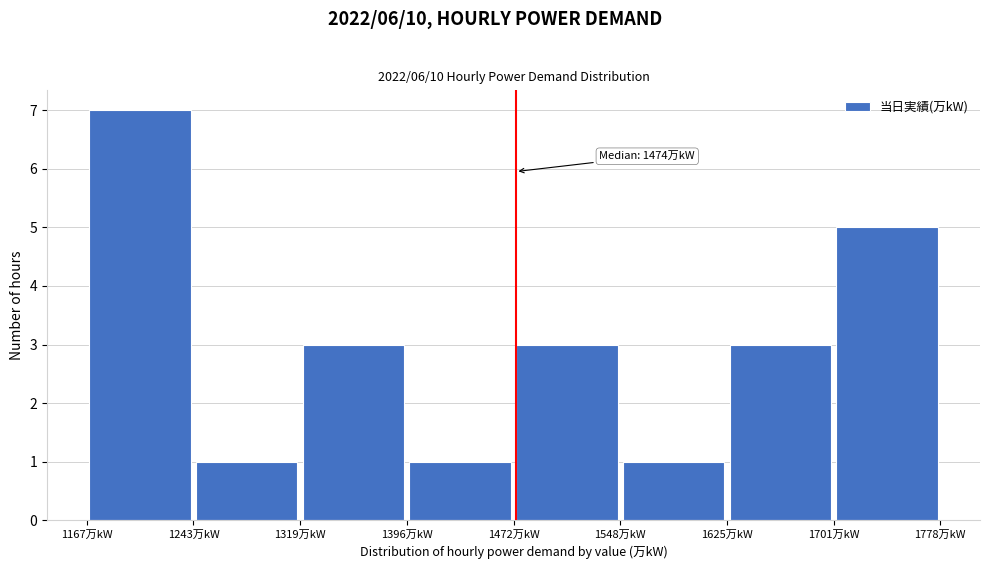

Which range on the x-axis has the tallest bar?

1170 to 1240